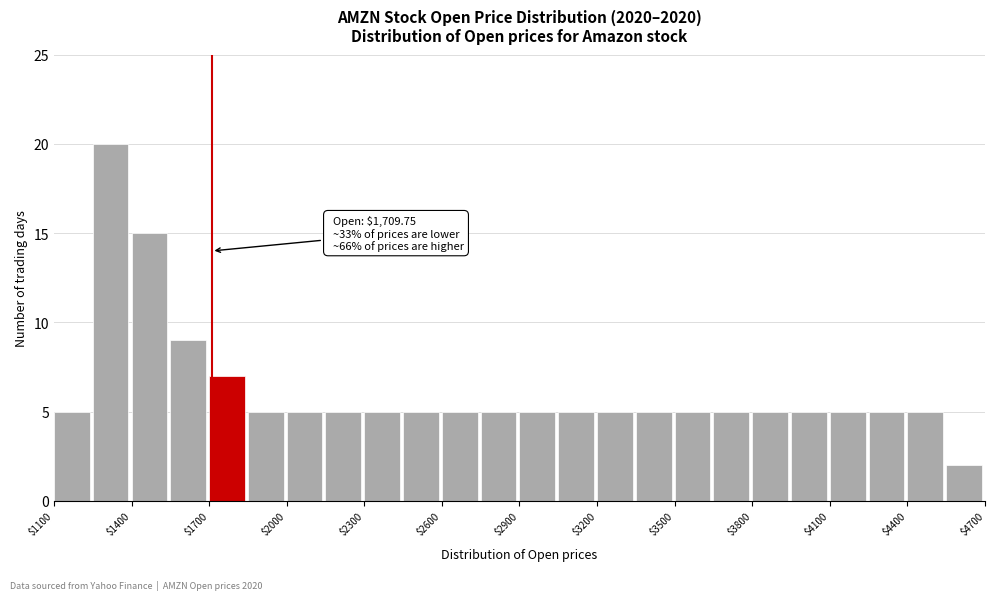

Read against the x-axis, roughly where is the centre of the tallest bar?

1300